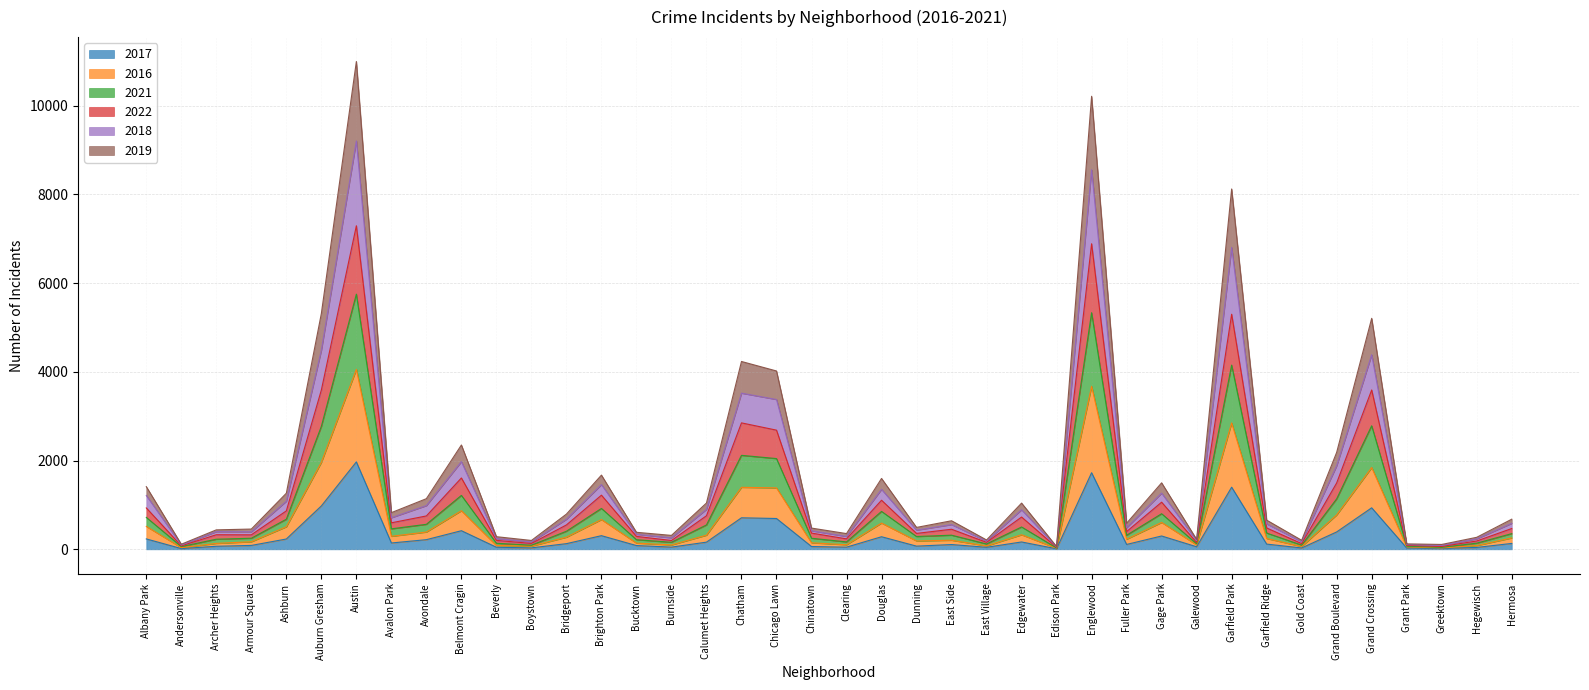

True or false: 2016 and 2021 cross at least once.

False